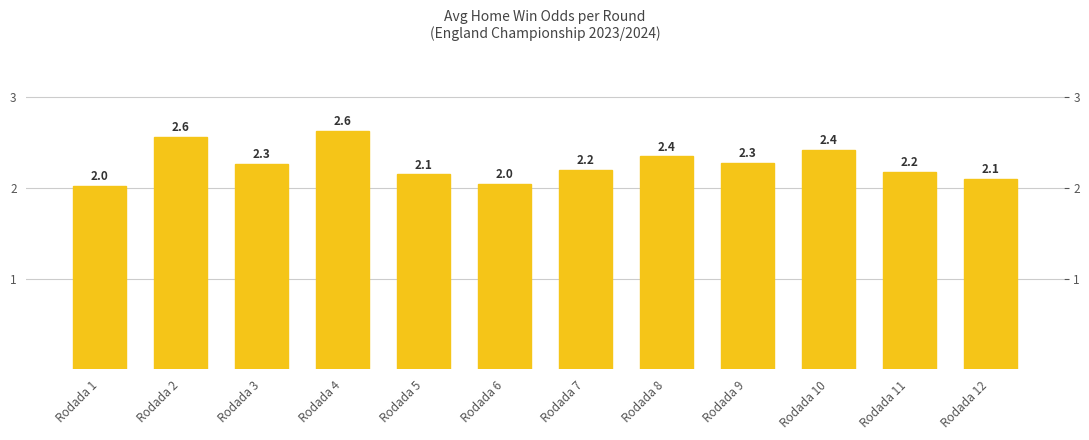

Rank the categories by value from highest to lowest.

Rodada 4, Rodada 2, Rodada 10, Rodada 8, Rodada 9, Rodada 3, Rodada 7, Rodada 11, Rodada 5, Rodada 12, Rodada 6, Rodada 1